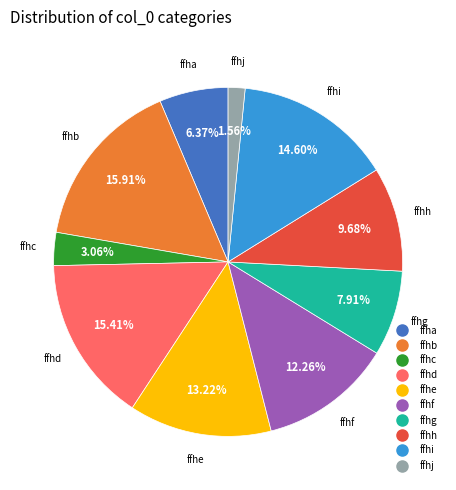

The ffha slice represents 18% of the pie. True or false?

False